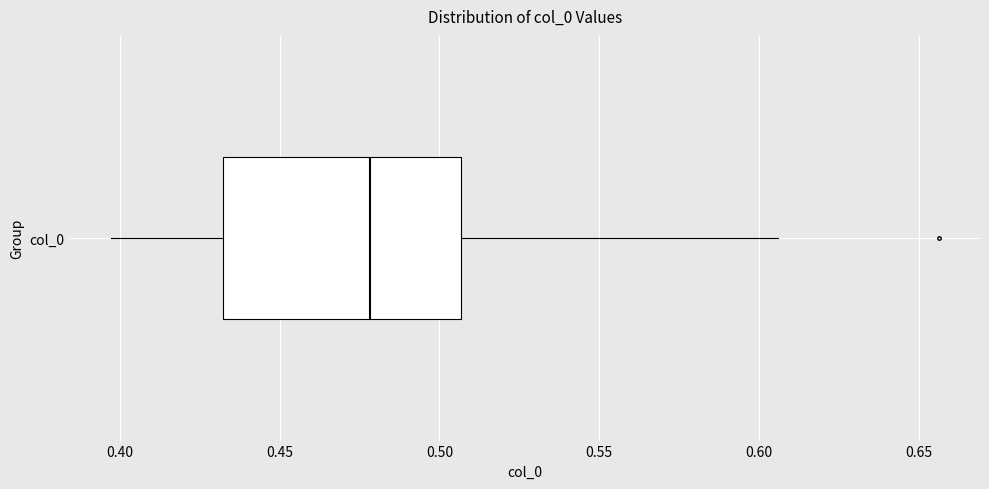

Transcribe this box plot: give where the median line is, the range the box spans, and where the two whiskers end, as read against the x-axis. The values are not printed on the chart, so give them approximately, as read against the axis.

median 0.480, box 0.430 to 0.505, whiskers 0.395 to 0.605